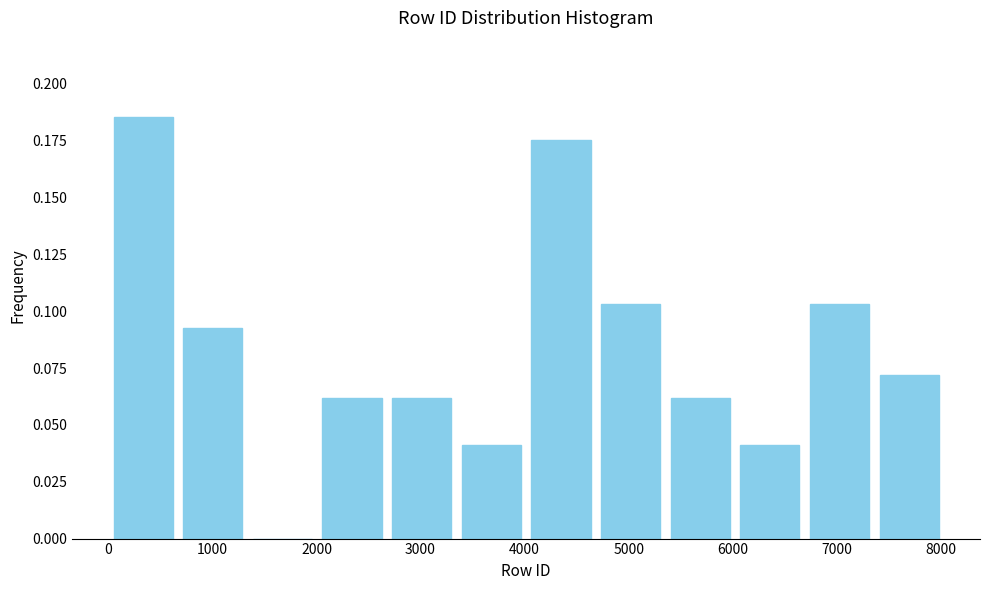

Reading left to right, list every bar in this chart as the range it spans on the x-axis followed by its height. Neither the bar edges nor the heights are printed on the chart, so give them approximately, as read against the axes.

0 to 700: 0.185
700 to 1300: 0.095
1300 to 2000: 0
2000 to 2700: 0.060
2700 to 3300: 0.060
3300 to 4000: 0.040
4000 to 4700: 0.175
4700 to 5400: 0.105
5400 to 6000: 0.060
6000 to 6700: 0.040
6700 to 7400: 0.105
7400 to 8000: 0.070